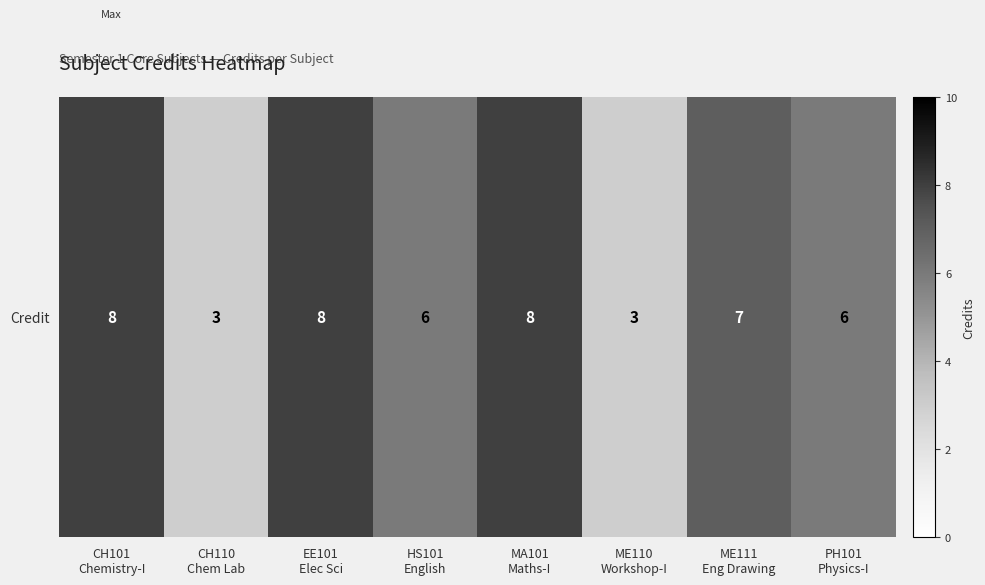

Read the value at ME110
Workshop-I.

3